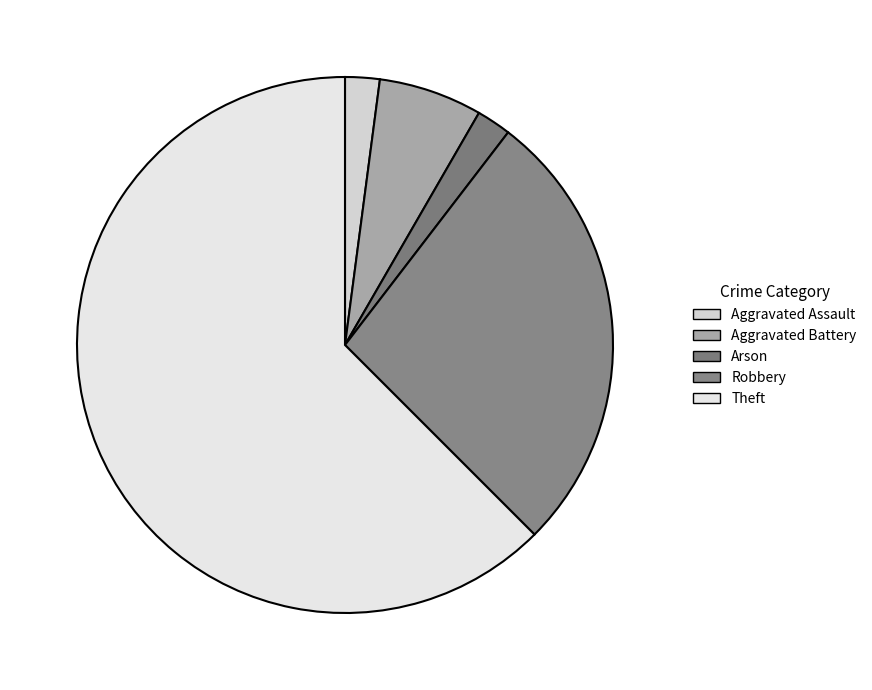

Count the number of slices in the pie.

5